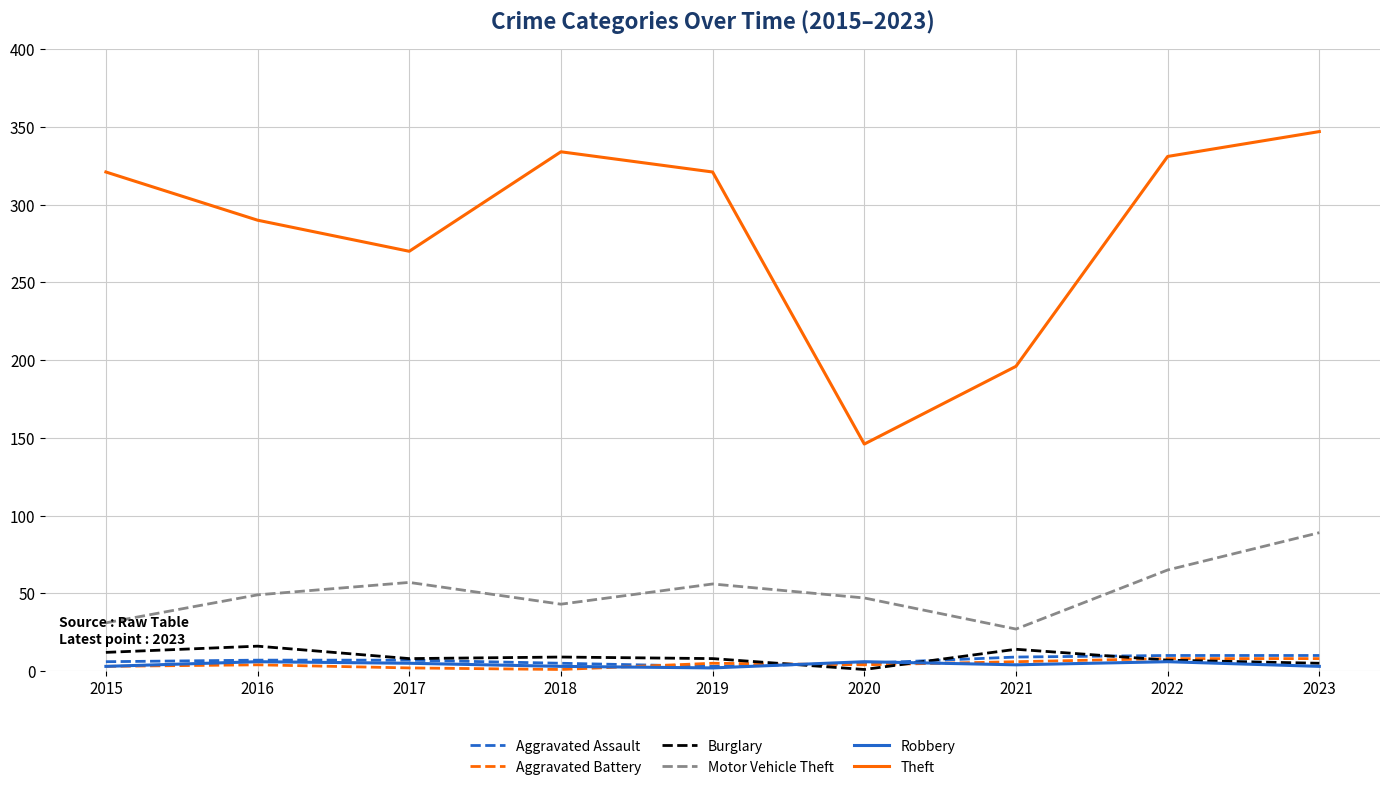

True or false: Aggravated Battery and Theft cross at least once.

False